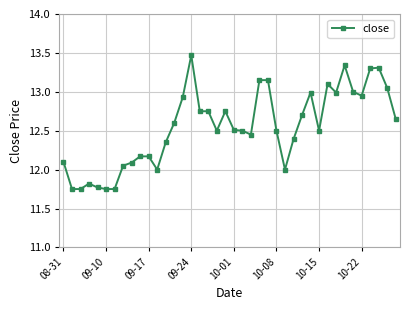

True or false: there are more than 0 points higher than both neighbors.

True